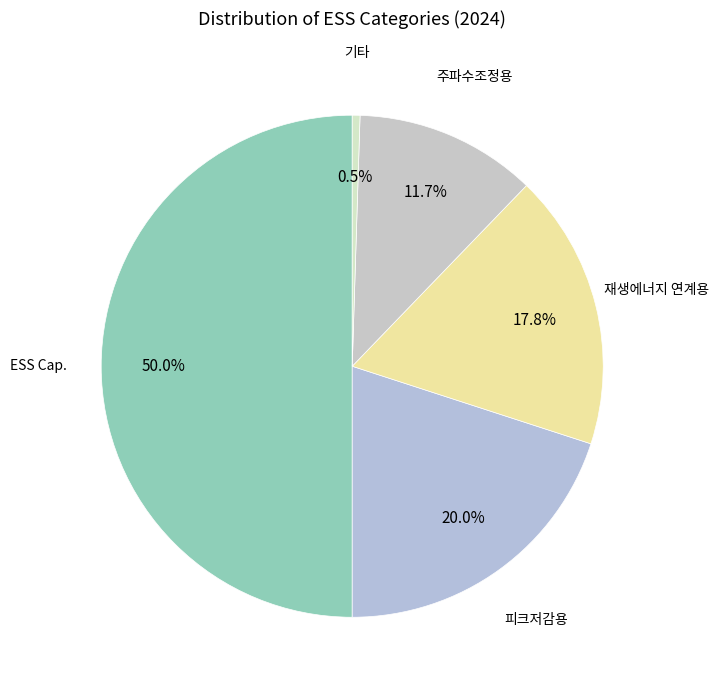

Which category has the biggest portion of the pie?

ESS Cap.